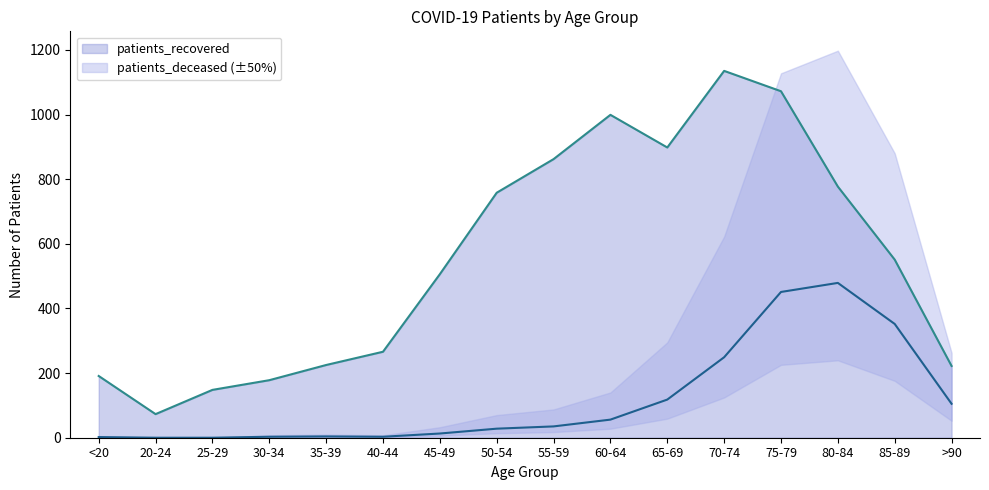

What is the label of the 13th point from the left?

75-79